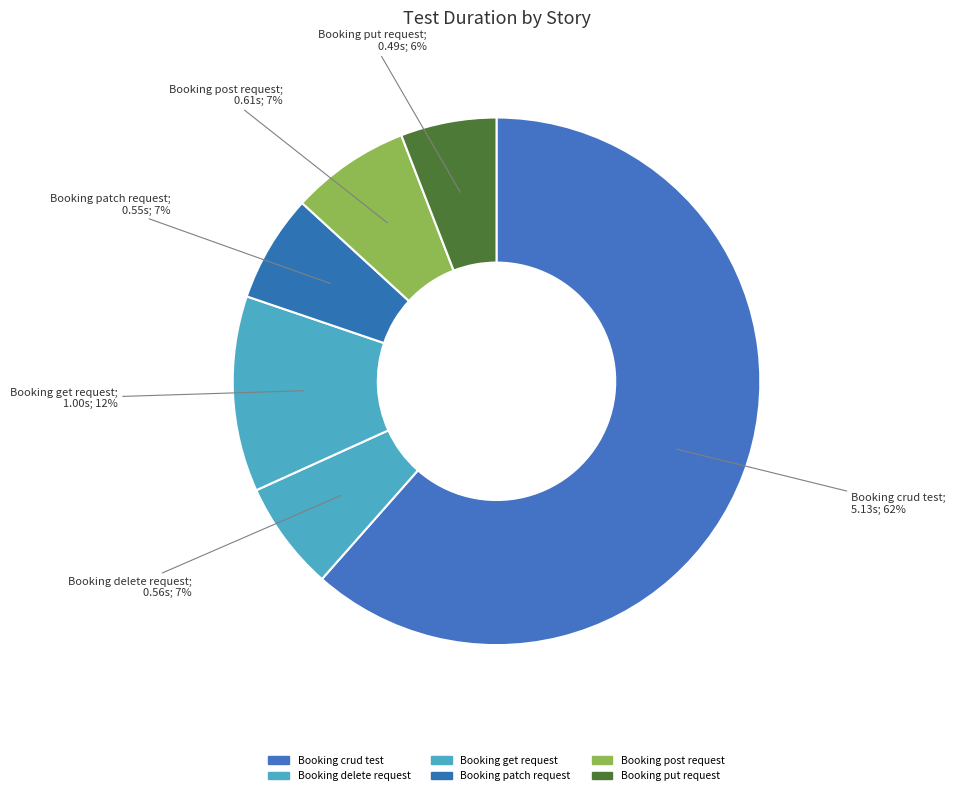

How many slices are in this pie chart?

6